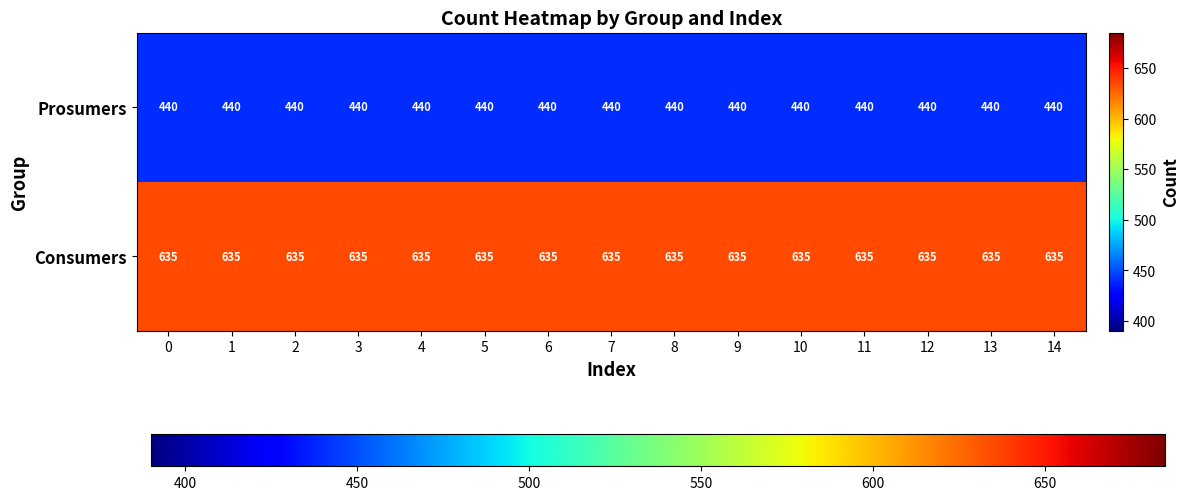

The value of Consumers at 8 is 635. True or false?

True